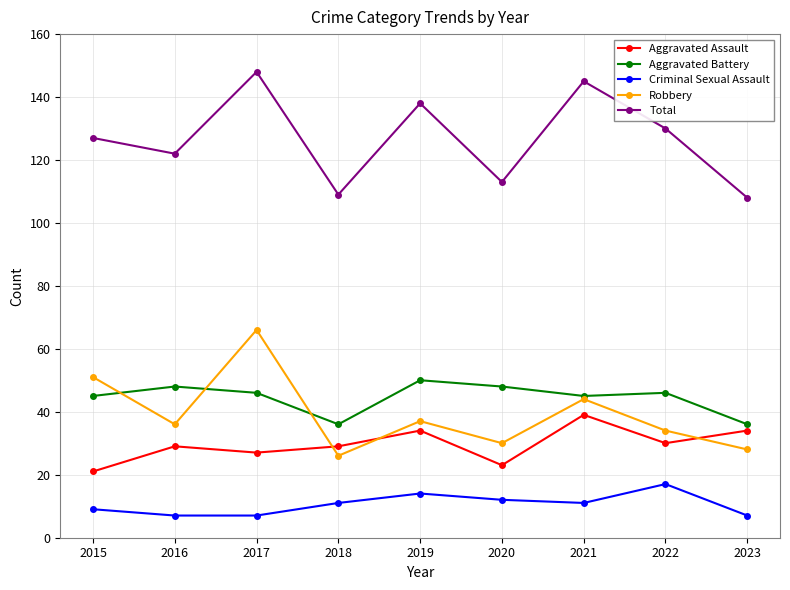

How many interior local valleys does the Aggravated Assault series have?

3